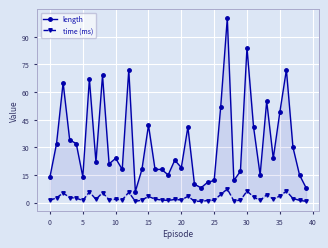

True or false: length and time (ms) intersect in this chart.

False